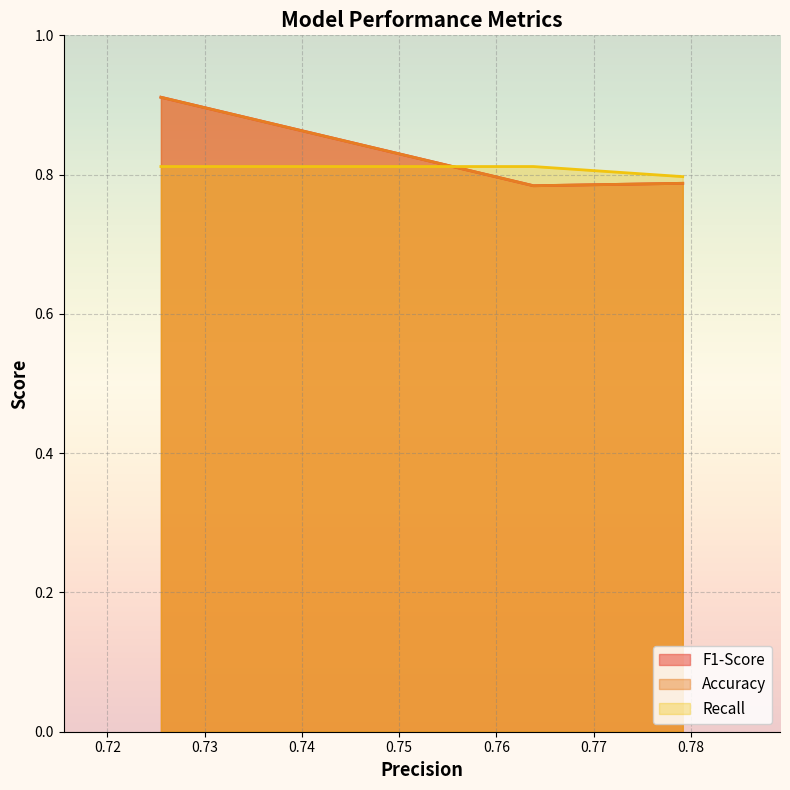

How many lines are shown in the chart?

3